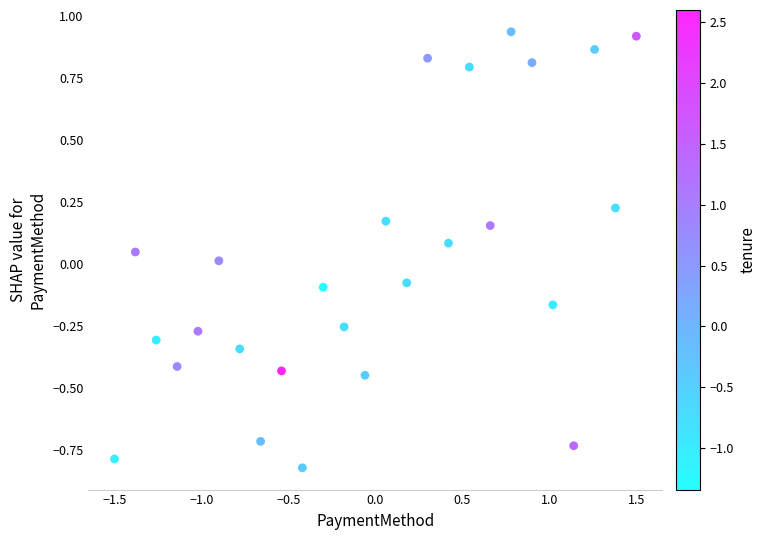

What is the range of Y values (max minus min)?

1.8